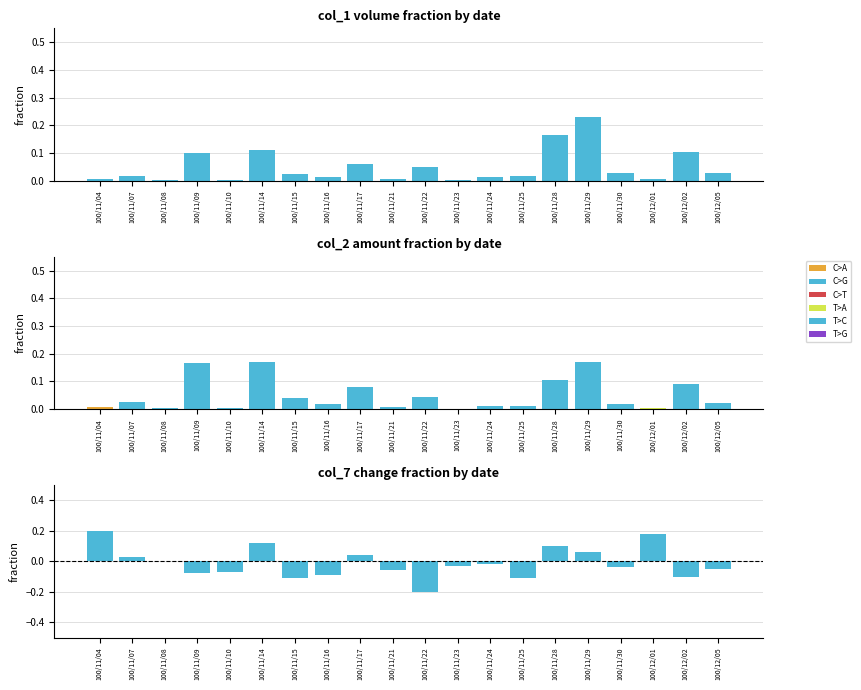

What is the label of the 13th bar from the right?

100/11/16